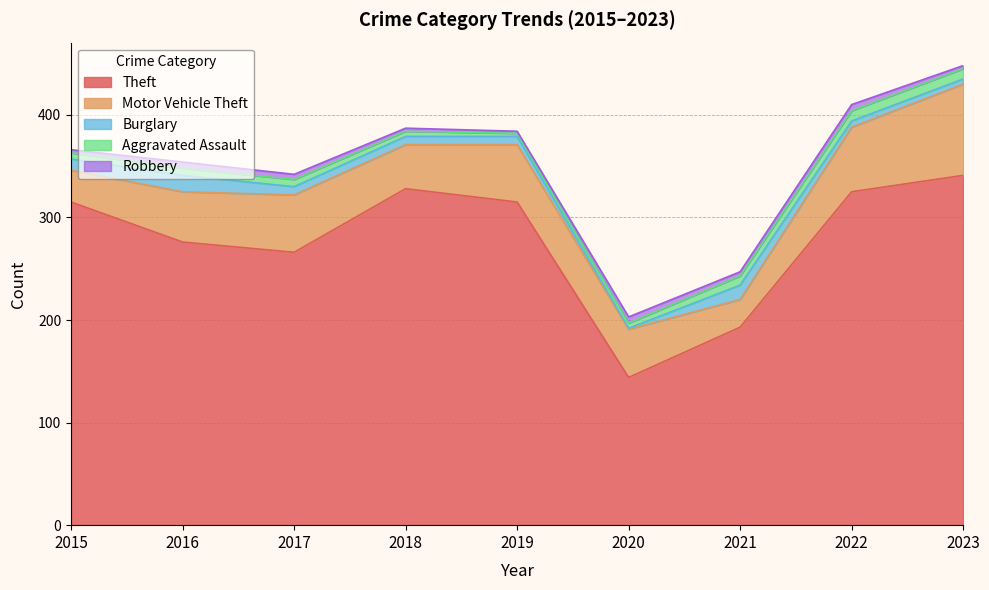

True or false: Motor Vehicle Theft and Burglary cross at least once.

False